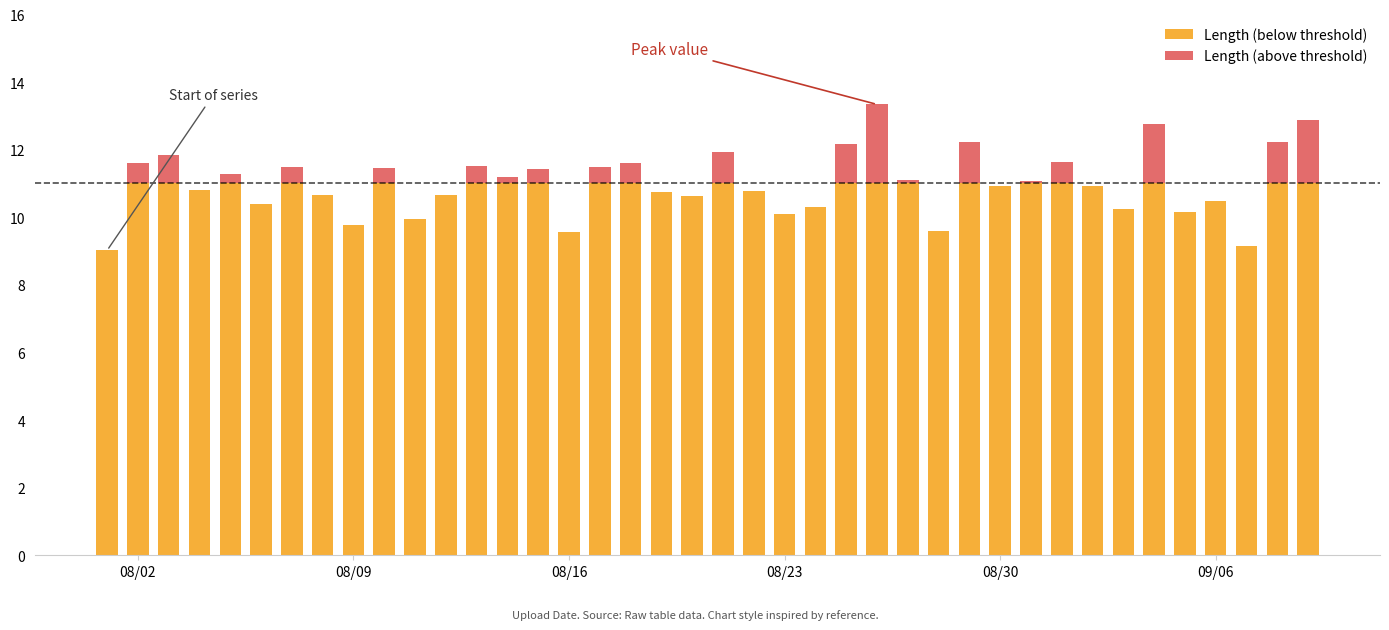

Which series has the largest total across all categories?

Length (below threshold)